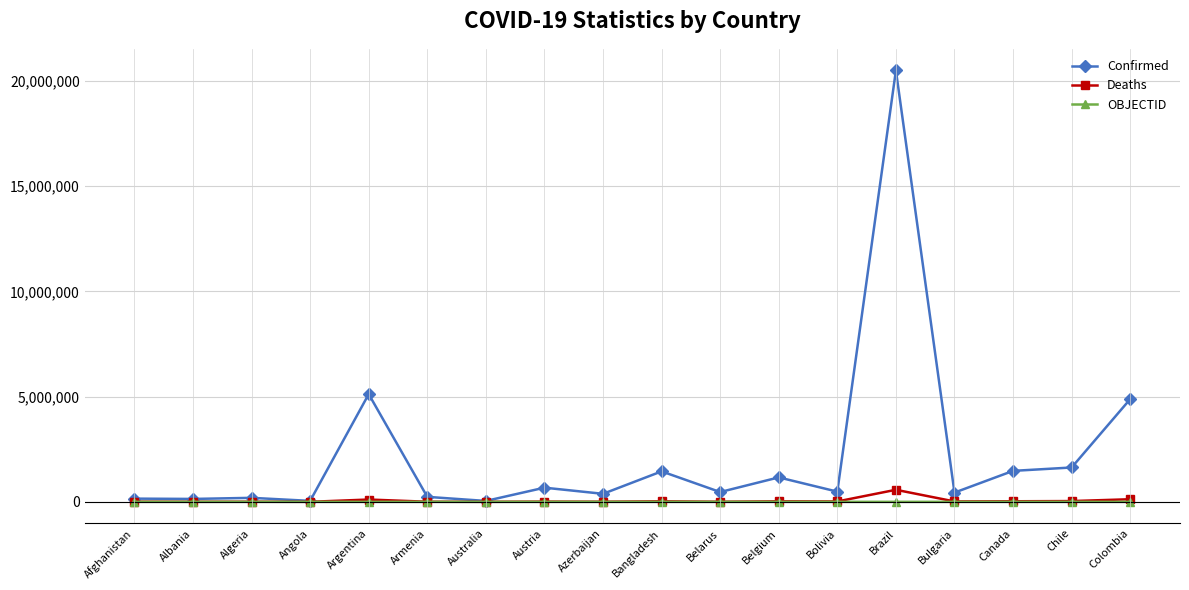

Which series has the largest total across all categories?

Confirmed